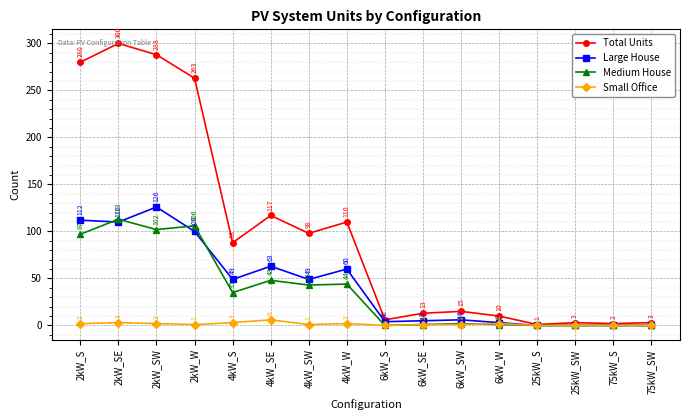

At which category does Small Office reach its first local valley?

2kW_W